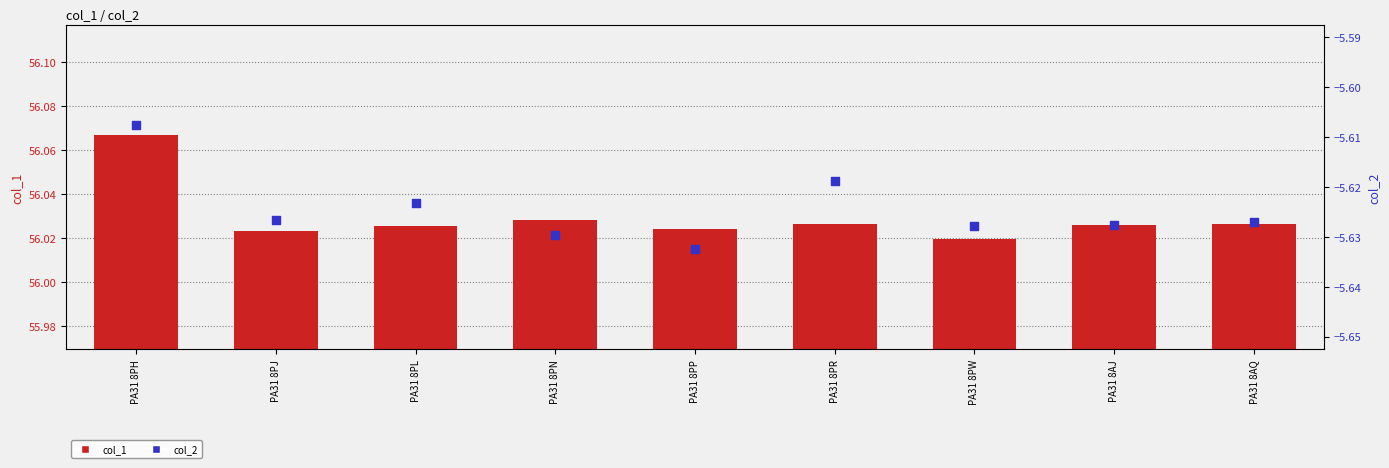

At which category is the sum across all series the highest?

PA31 8PH